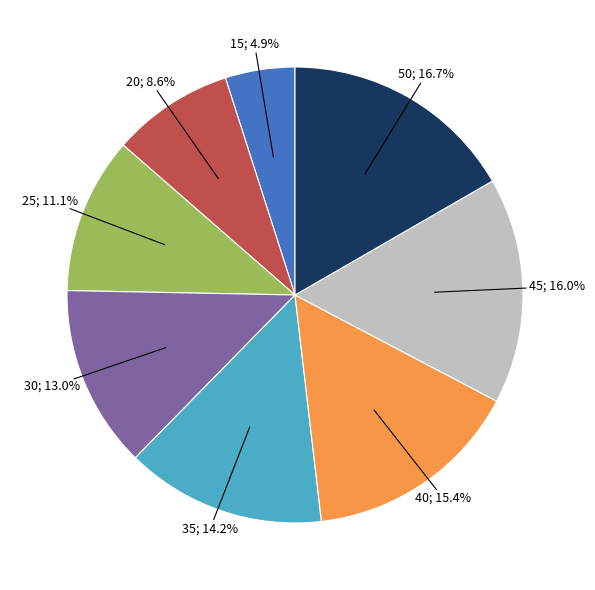

Is there a majority slice in this chart?

No